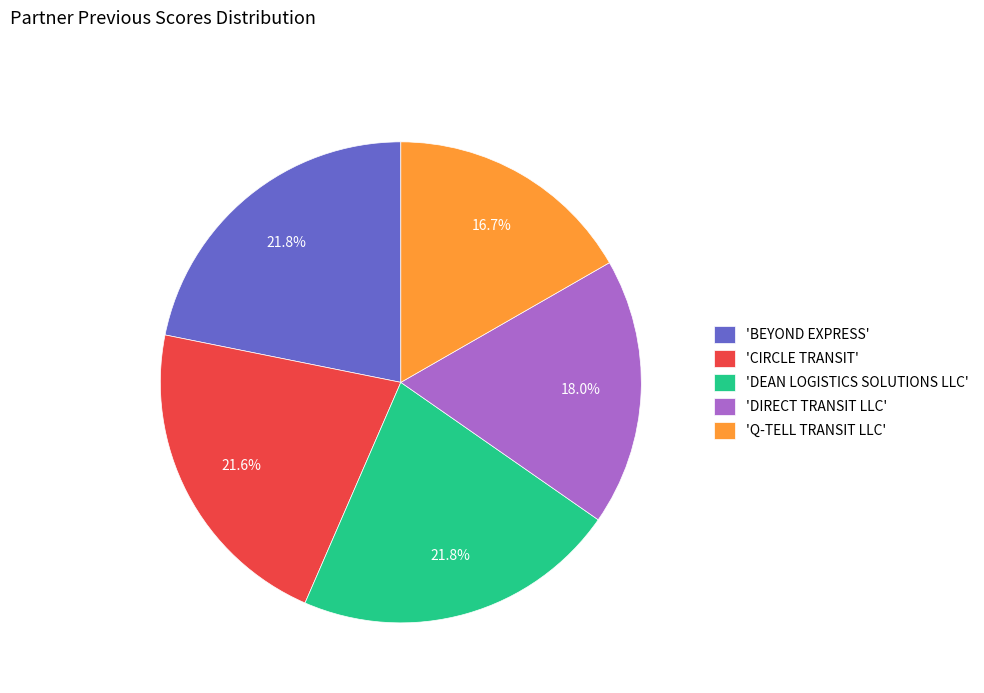

Does any single category account for the majority?

No